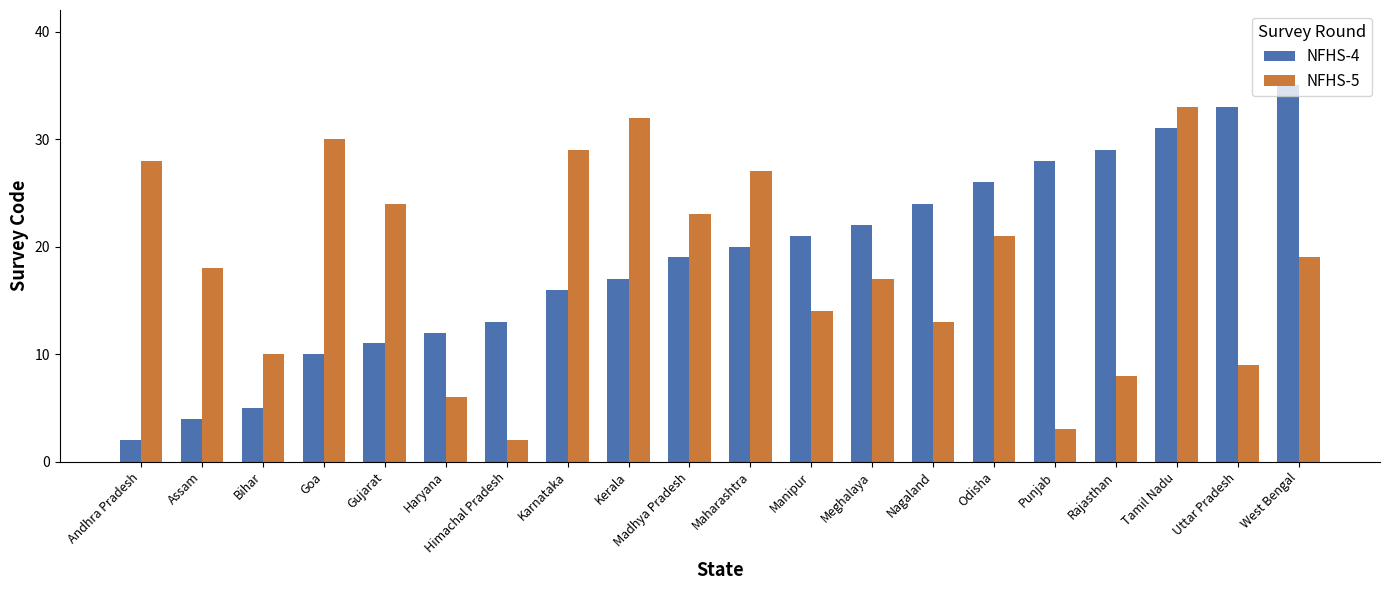

What is the maximum value for NFHS-4?

35